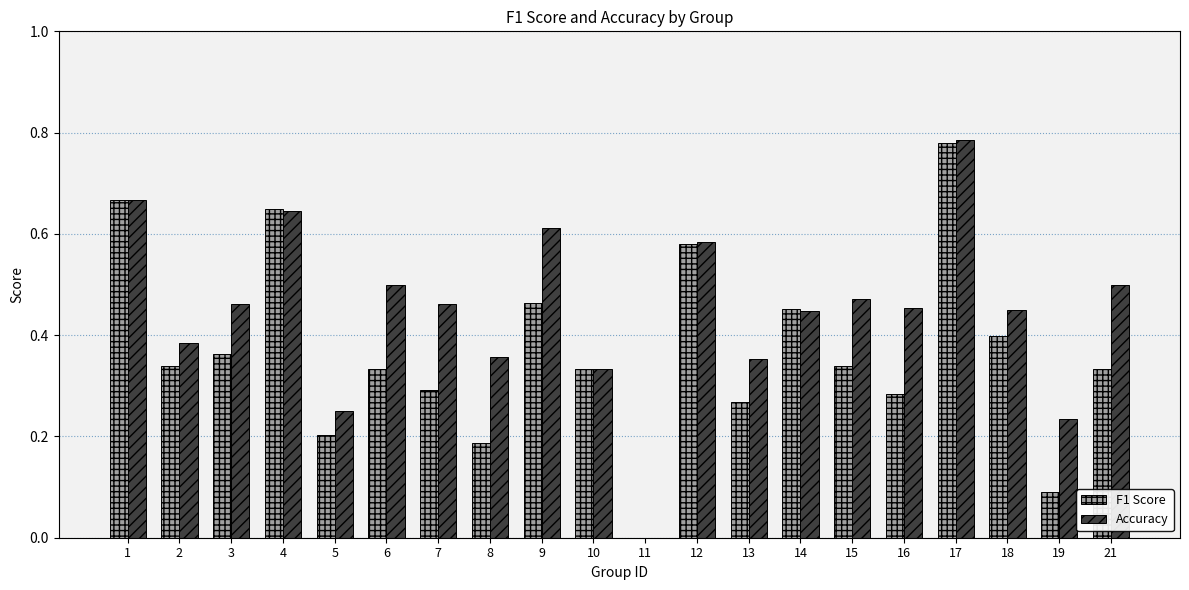

Is the value of Accuracy at 3 greater than the value of F1 Score at 19?

Yes